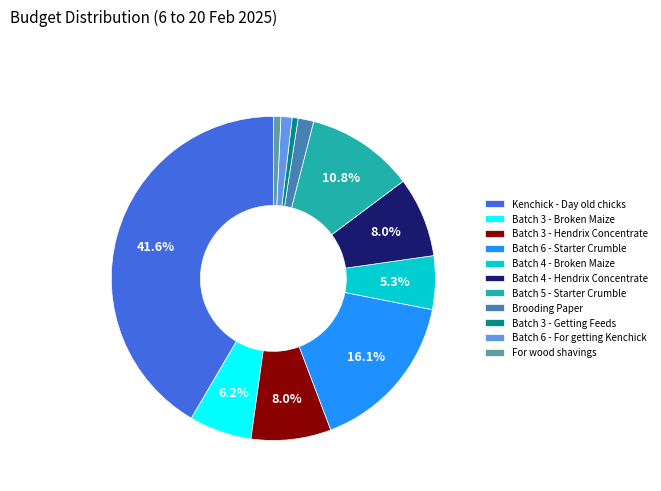

The Batch 6 - Starter Crumble slice represents 16% of the pie. True or false?

True